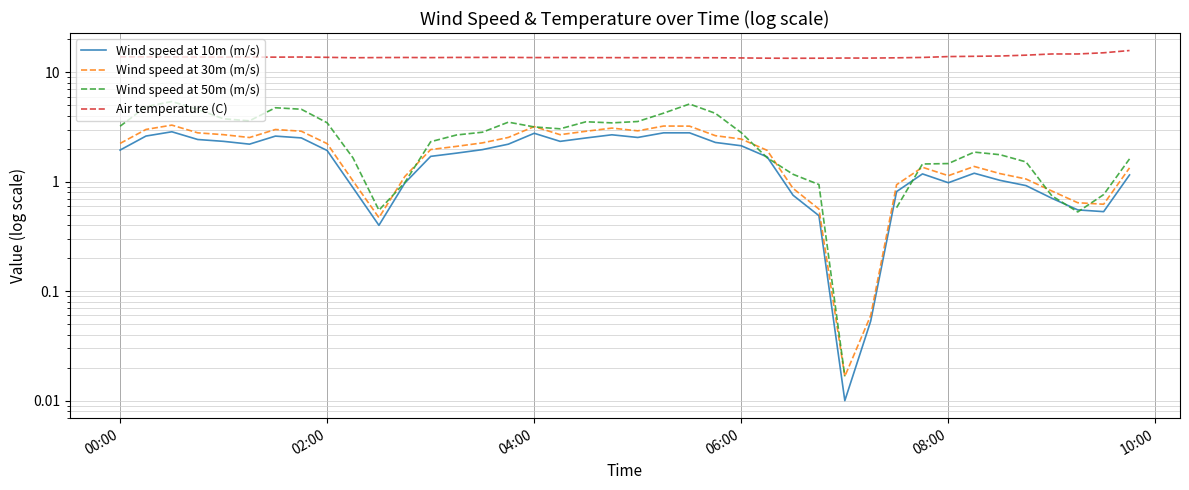

What is the difference between the maximum and minimum values in the Wind speed at 50m (m/s) series?

5.4